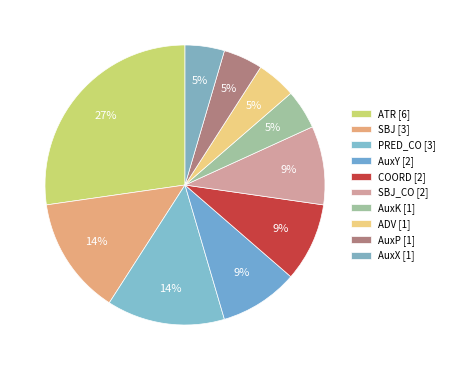

How many slices are in this pie chart?

10